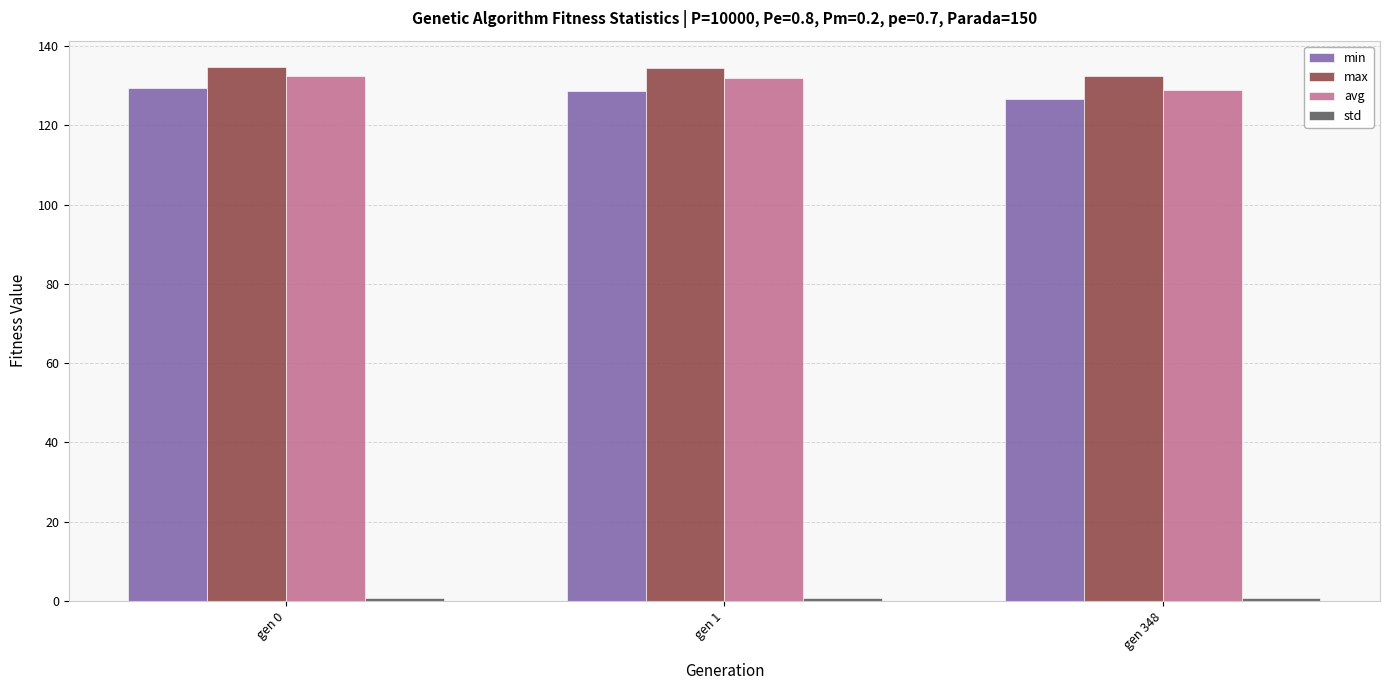

What is the maximum value shown in the chart?

134.6